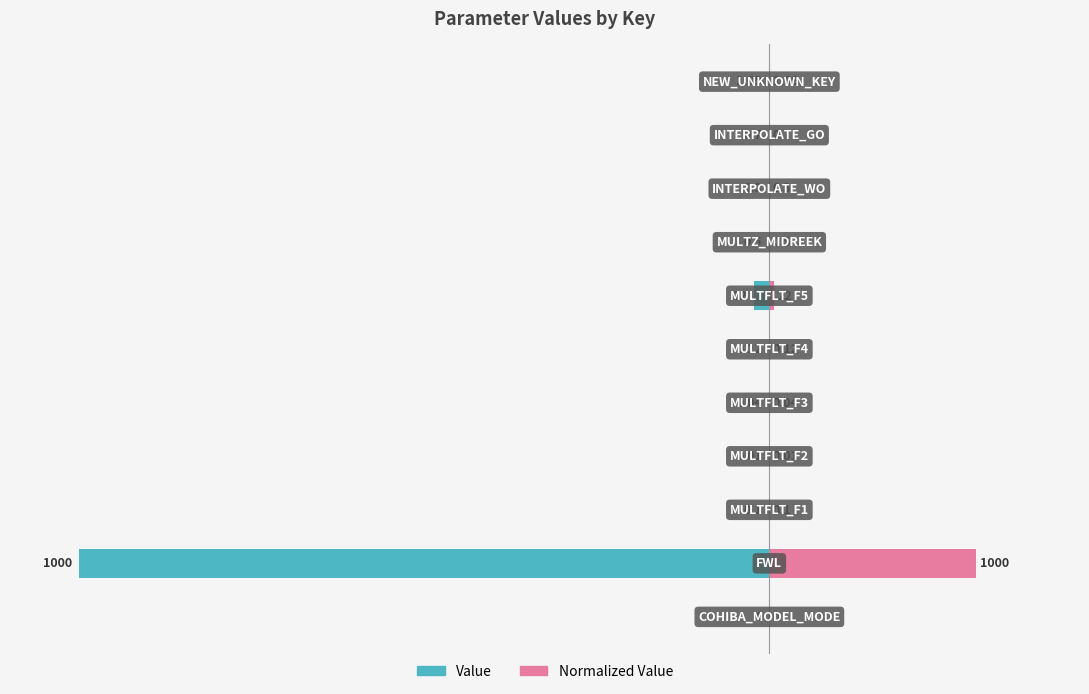

Which series has the widest spread of values?

Value